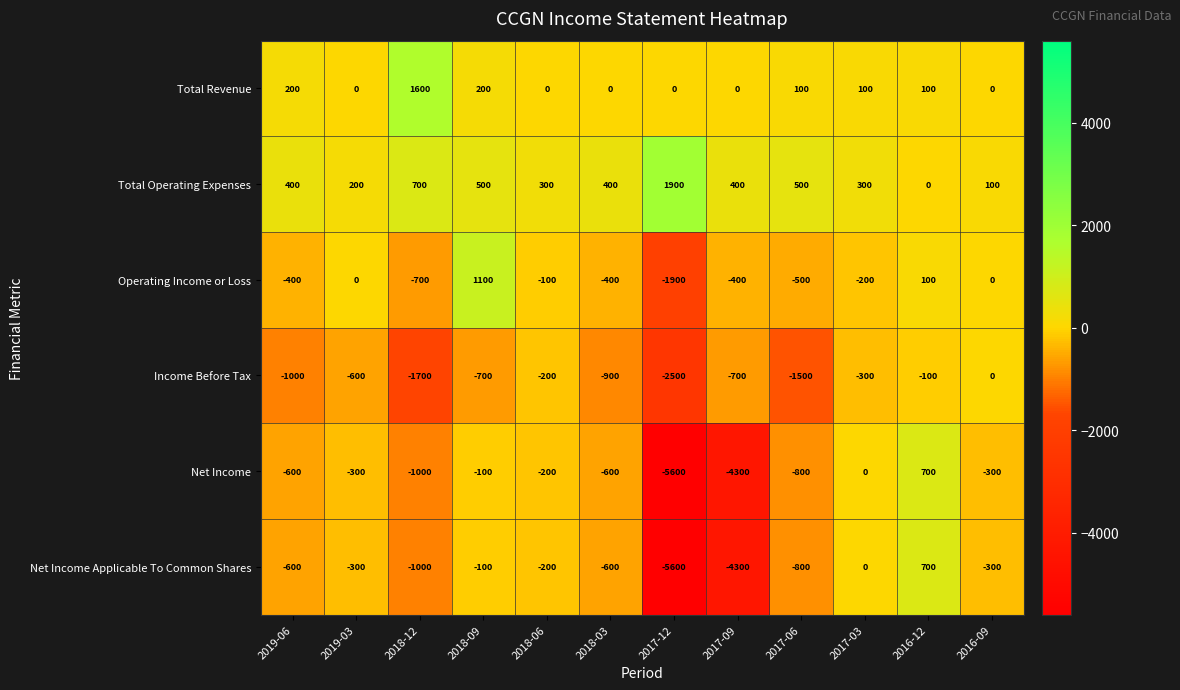

What is the minimum value shown in the chart?

-5600